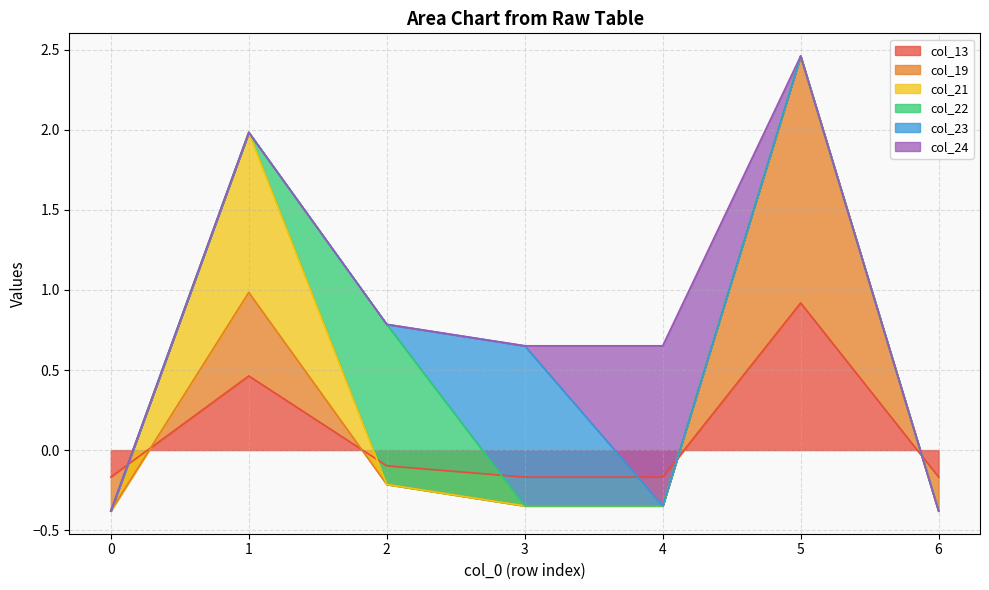

How many data points in col_13 are less than 0?

5